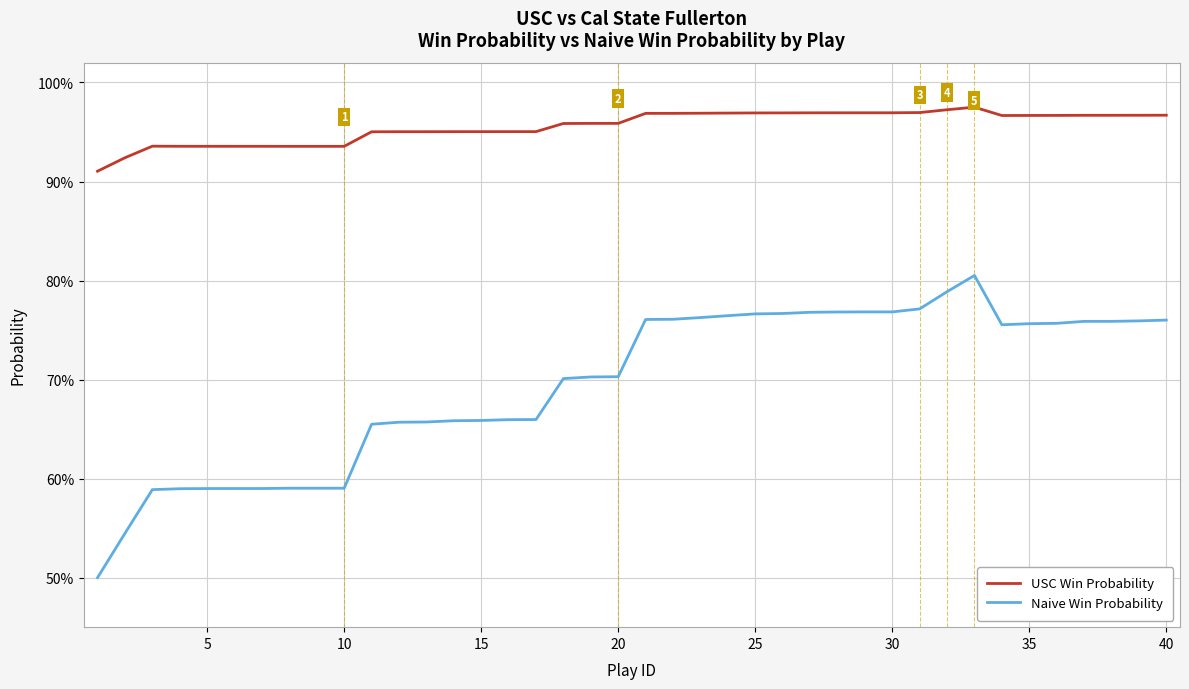

True or false: USC Win Probability and Naive Win Probability intersect in this chart.

False